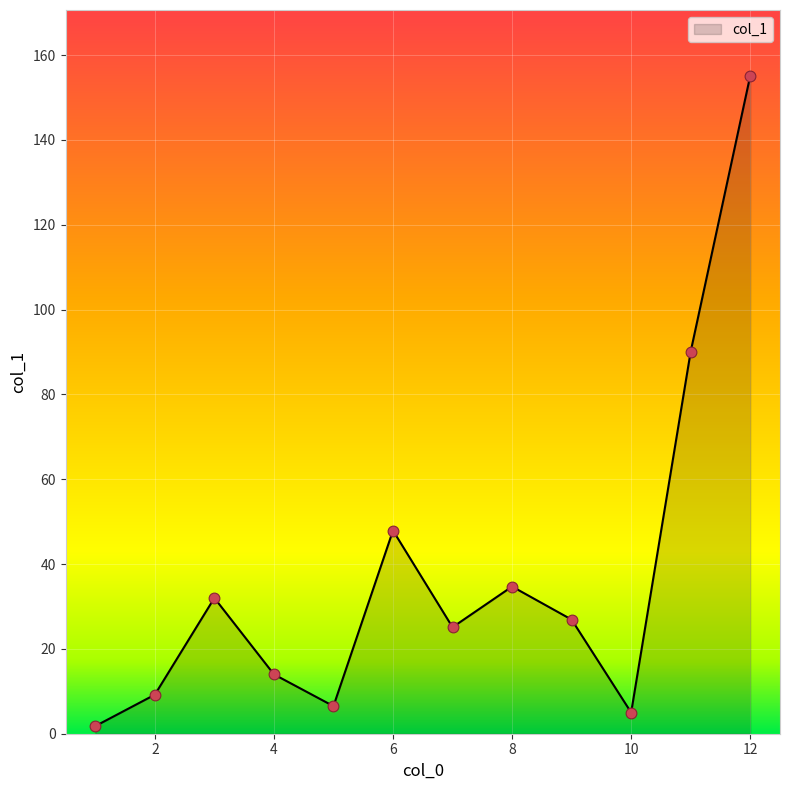

What is the difference between the maximum and minimum values?

153.3